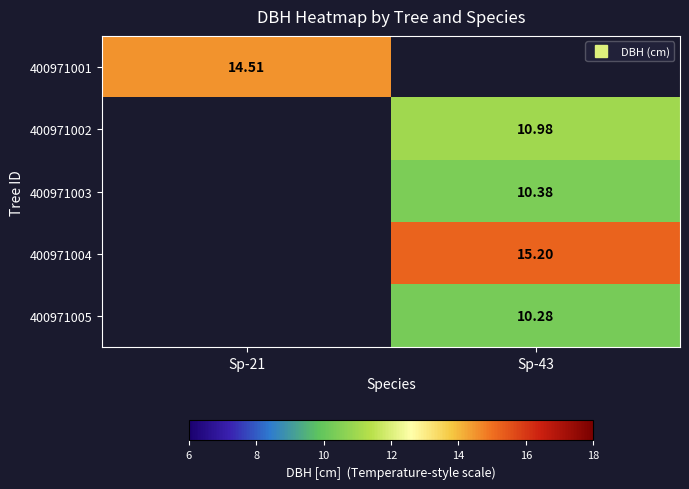

At how many categories does at least one series exceed 12?

2